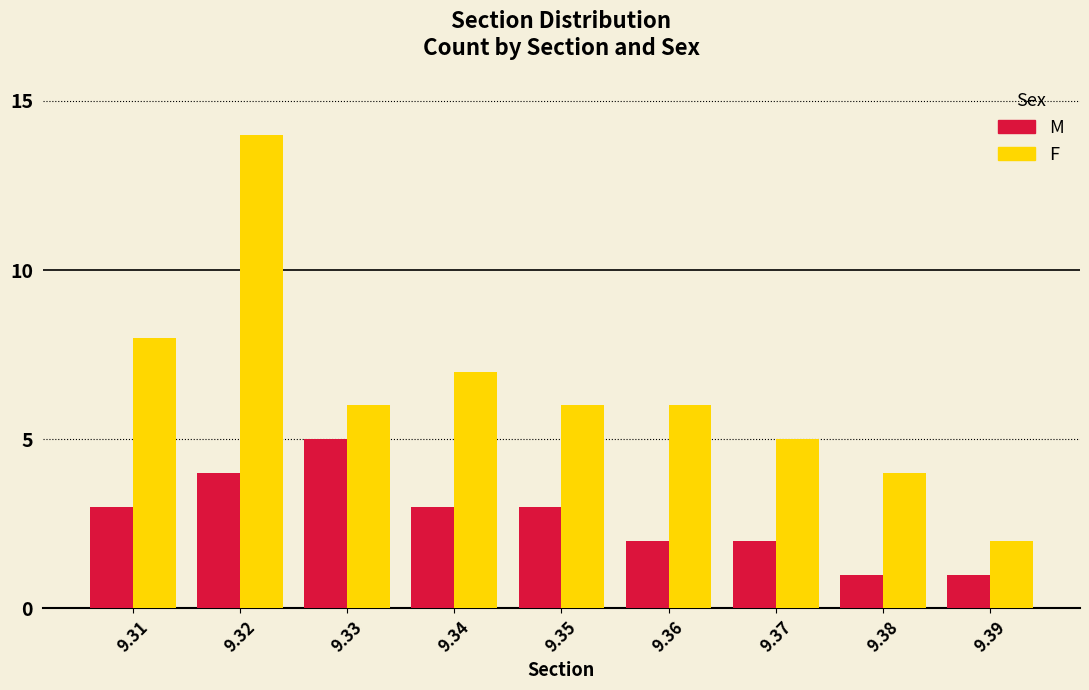

Reading left to right, transcribe all the data shown in this chart.

M: 9.31=3	9.32=4	9.33=5	9.34=3	9.35=3	9.36=2	9.37=2	9.38=1	9.39=1
F: 9.31=8	9.32=14	9.33=6	9.34=7	9.35=6	9.36=6	9.37=5	9.38=4	9.39=2